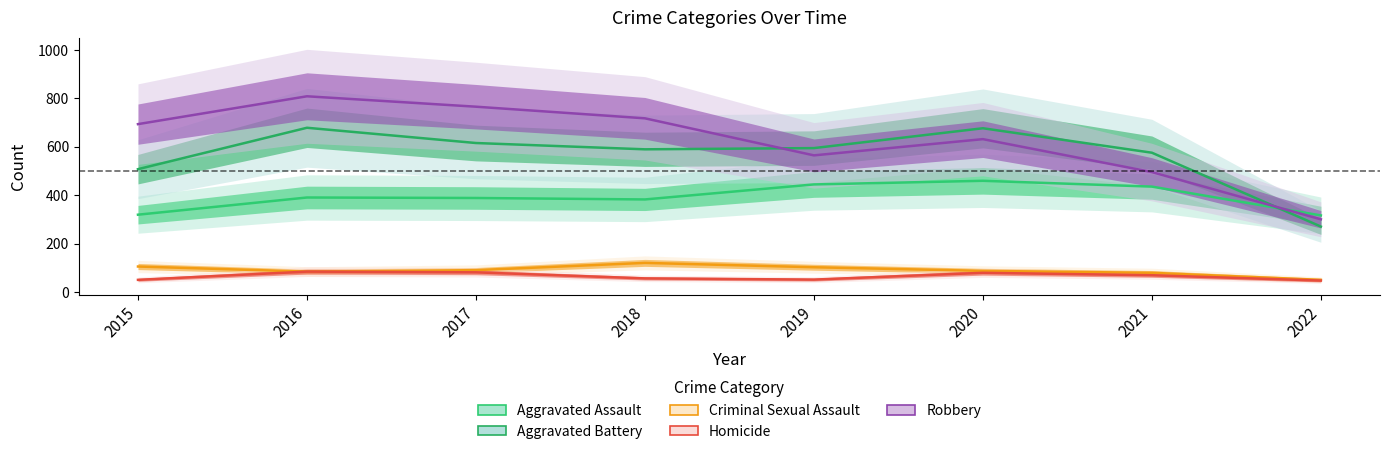

What is the minimum value shown in the chart?

47